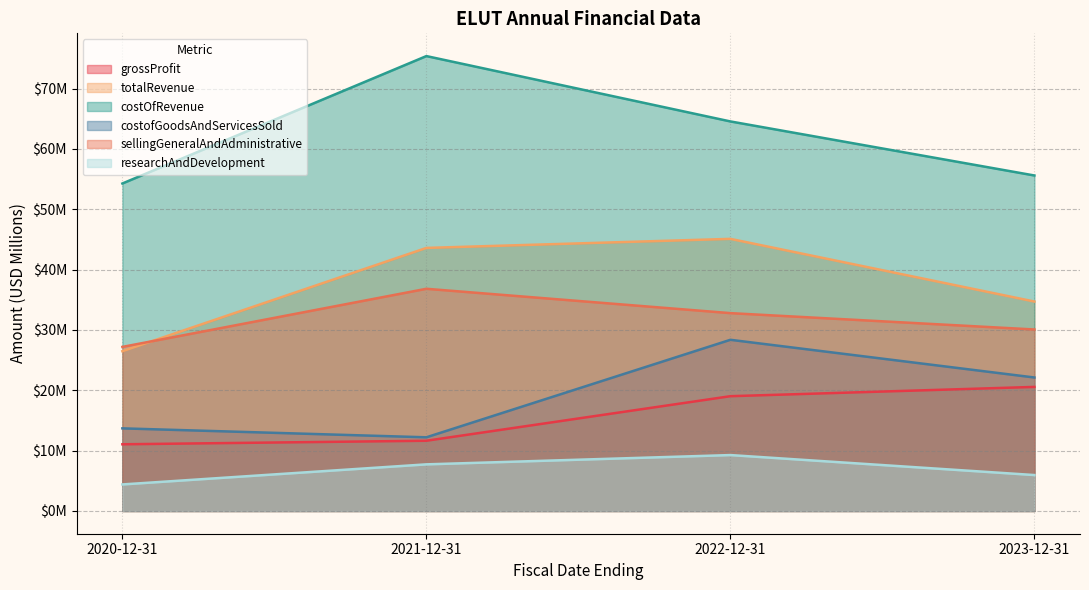

At which label is totalRevenue closest to 35?

2023-12-31